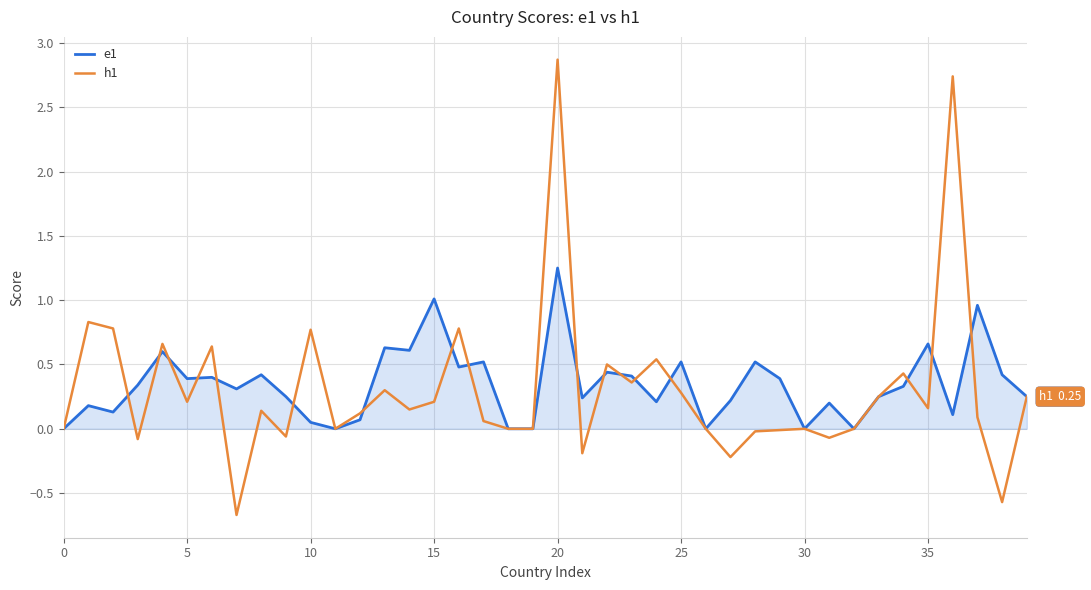

List the series in order of their peak value, highest first.

h1, e1